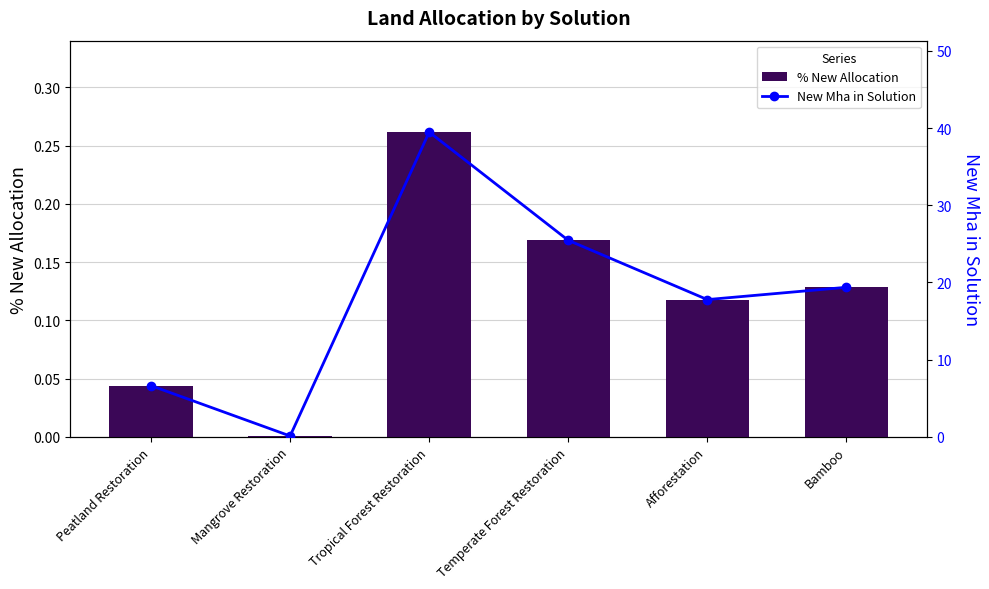

What is the spread (max minus min) of values at Tropical Forest Restoration?

39.2